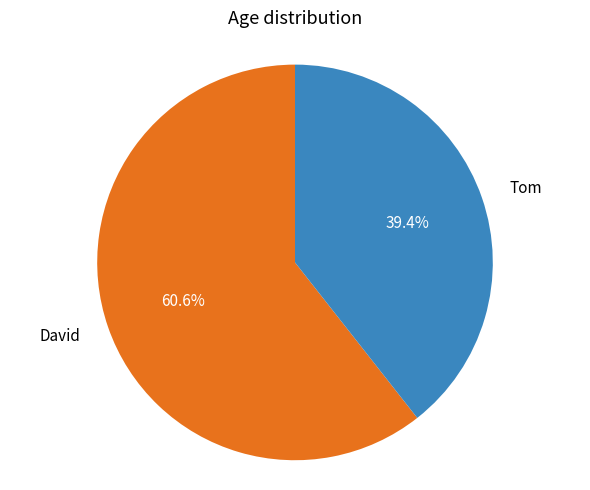

What is the smallest slice in the pie chart?

Tom